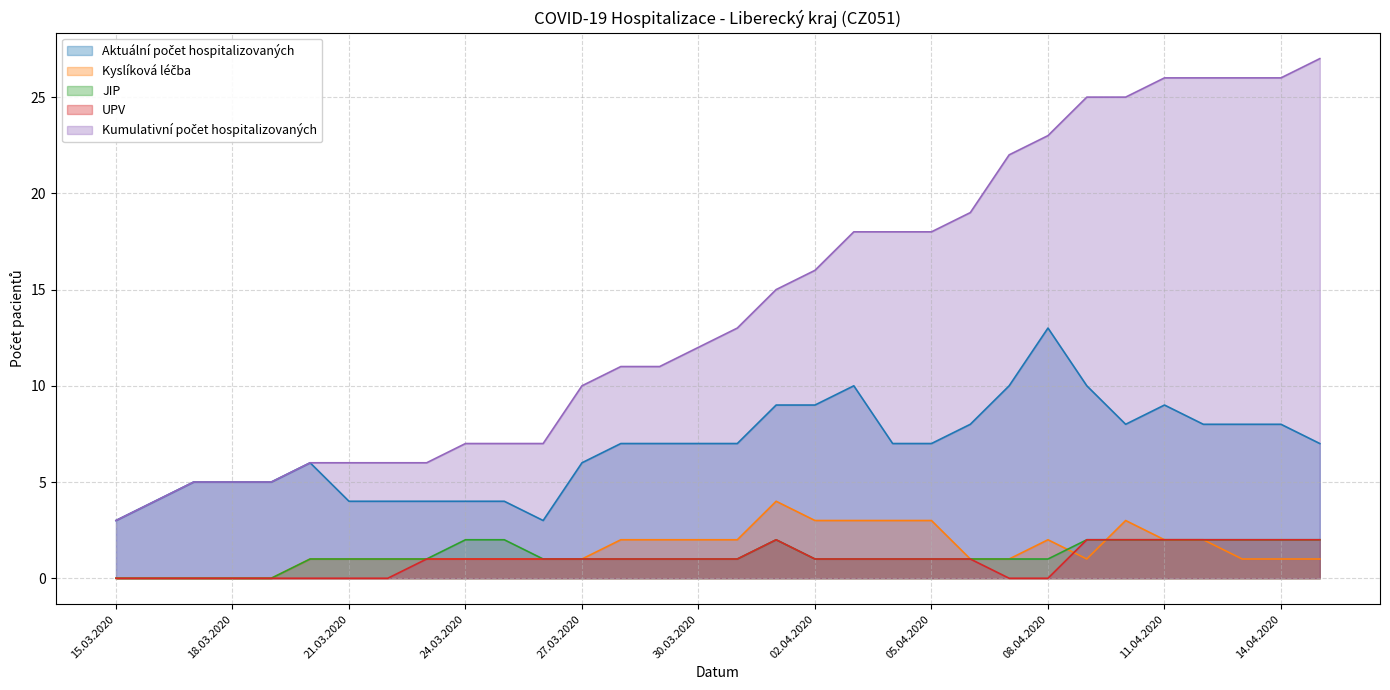

What is the highest value of the Kyslíková léčba series?

4